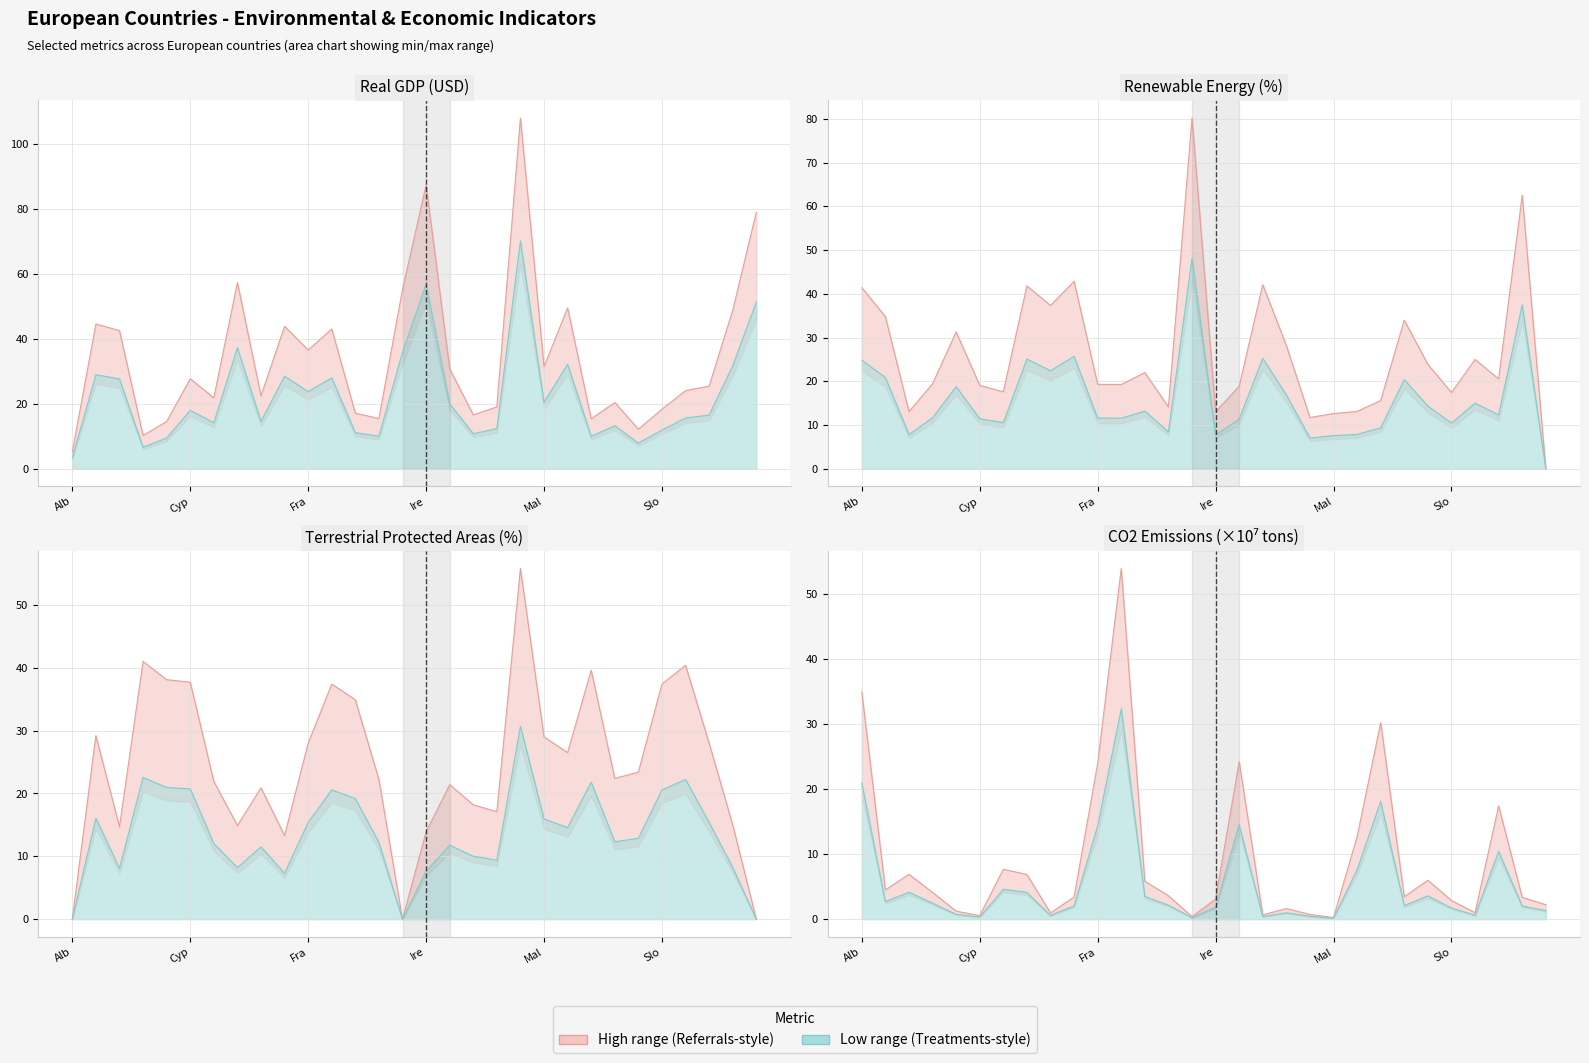

True or false: Max has a value of 0.3 at 8.

False